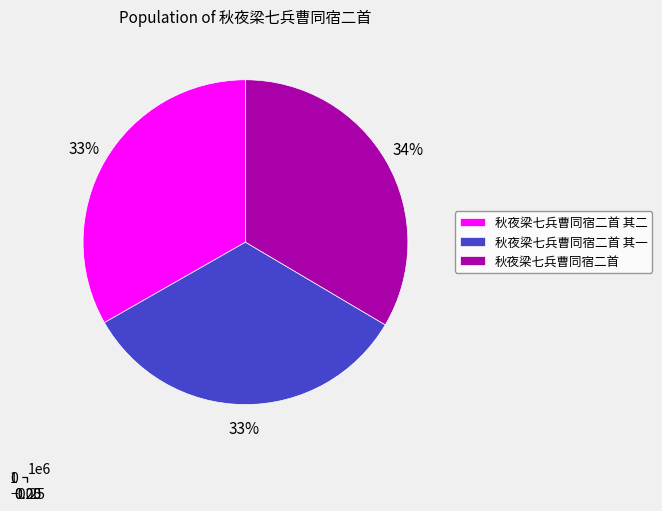

How many segments does this pie chart have?

3